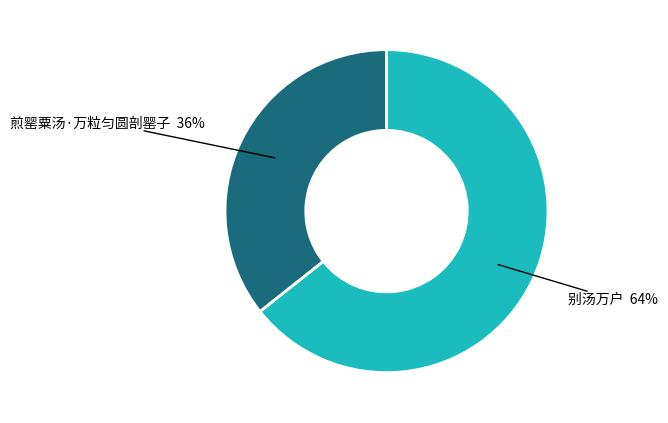

To the nearest percent, what is the average slice percentage?

50%